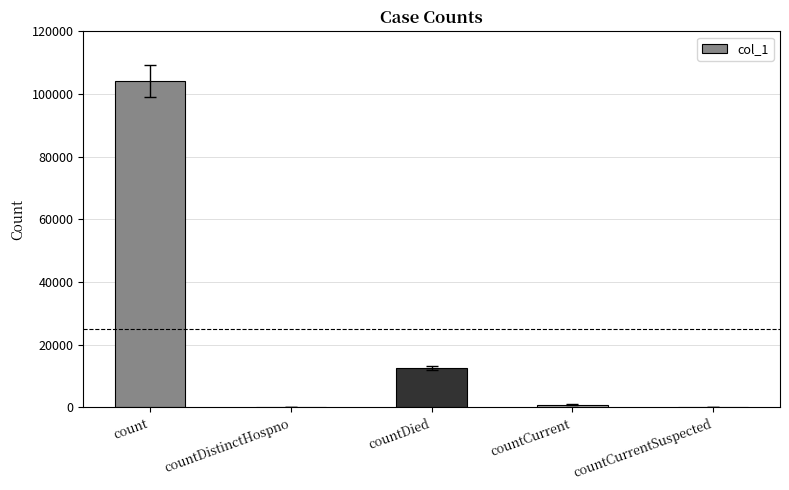

What is the change in value from countDistinctHospno to countCurrent?

+895